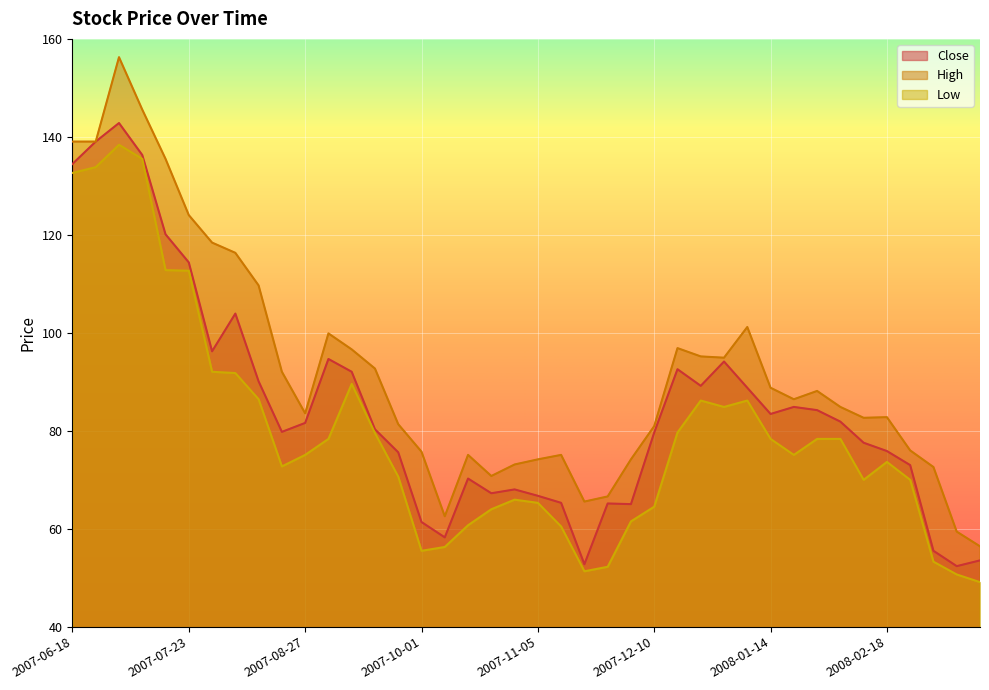

What is the difference between the second highest and second lowest values in the High series?

86.2